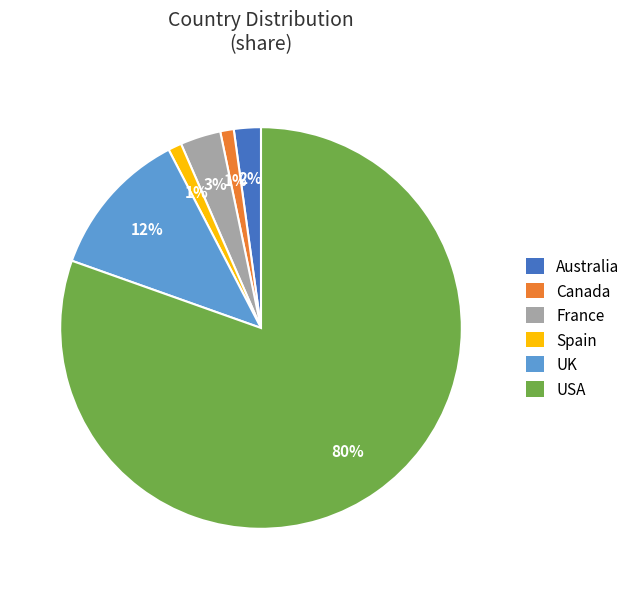

Is there a majority slice in this chart?

Yes